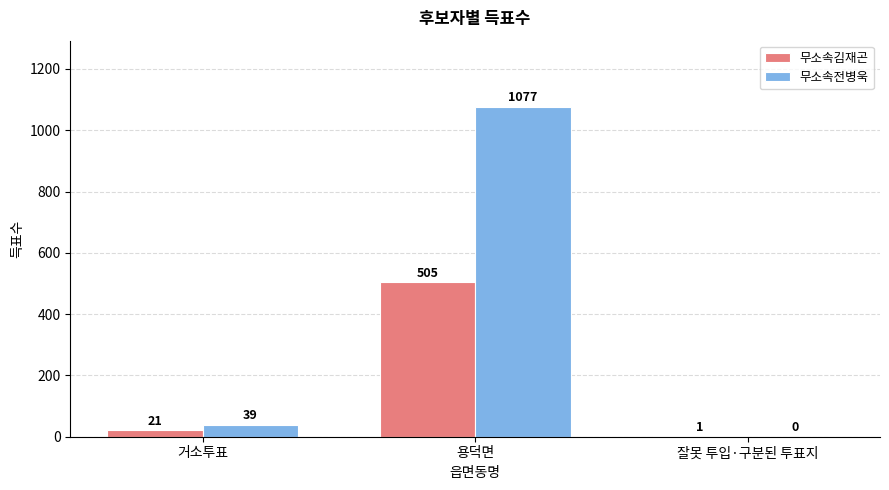

The value of 무소속김재곤 at 거소투표 is 21. True or false?

True